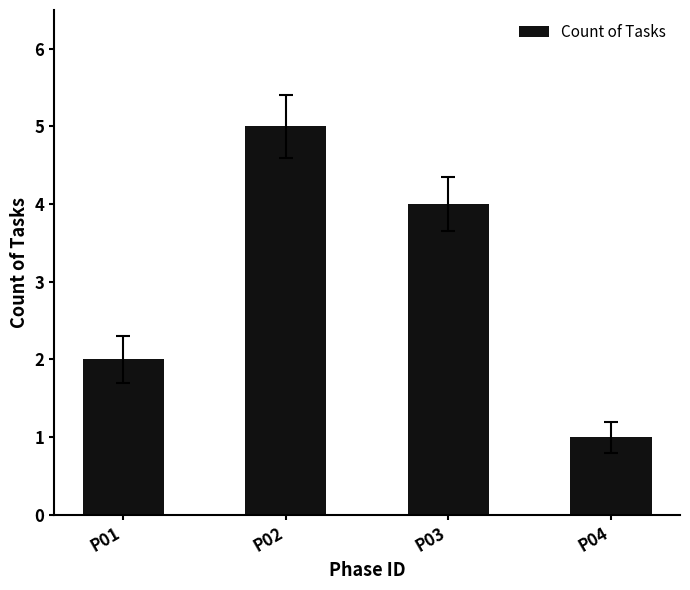

How many bars are there in total?

4